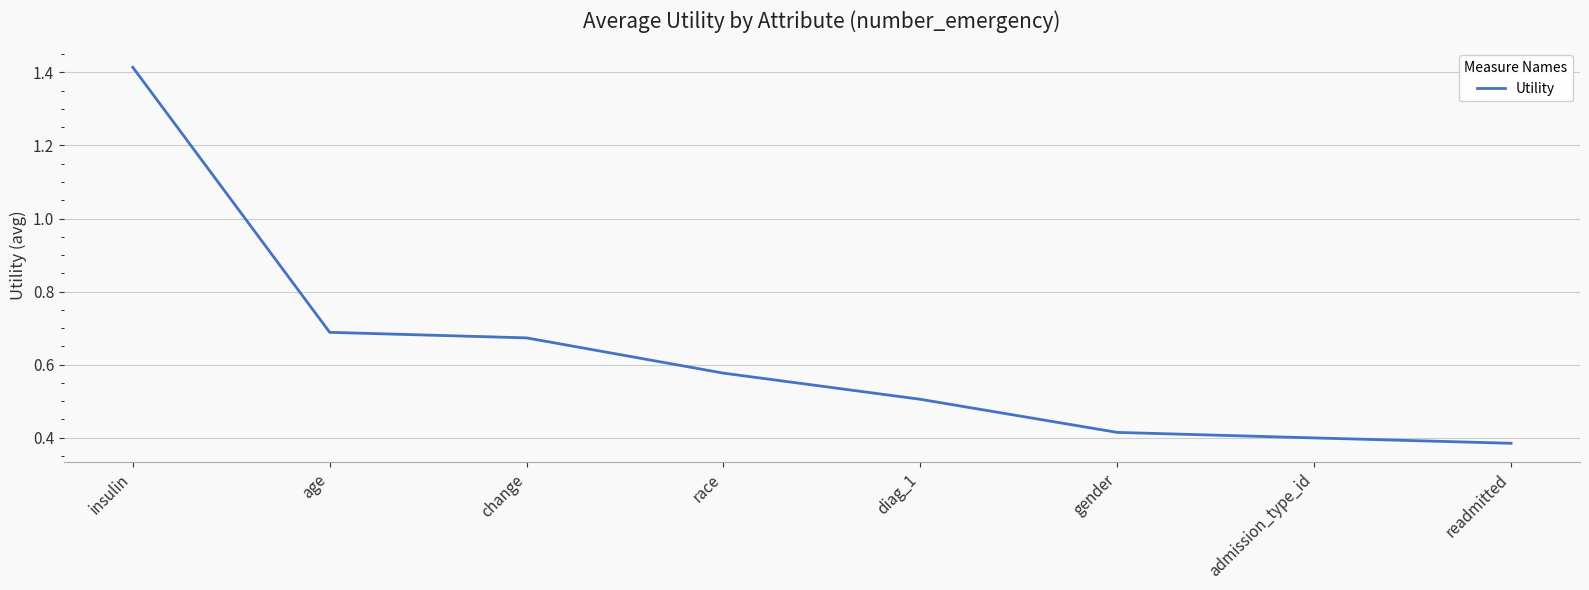

At which category does the chart reach its peak across all series?

insulin